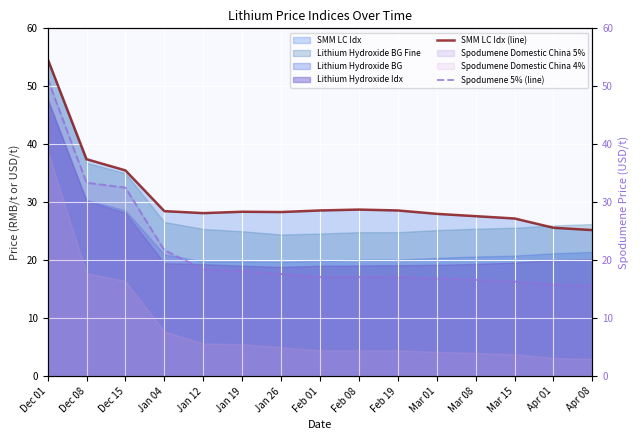

Read the SMM LC Idx (line) value at Feb 01.

28.6